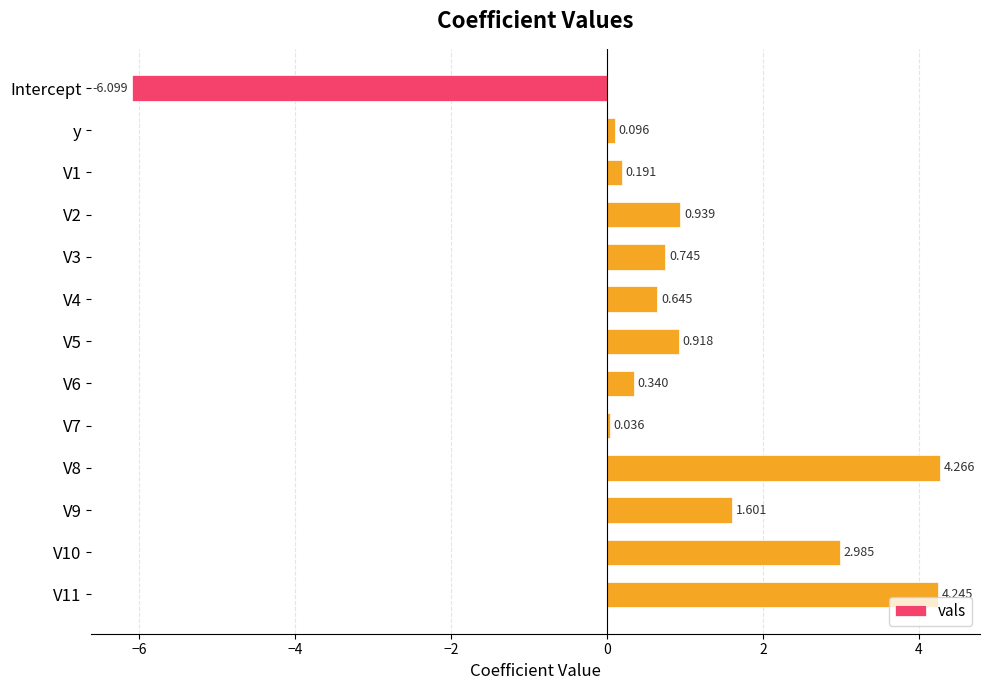

How many categories are shown in the chart?

13